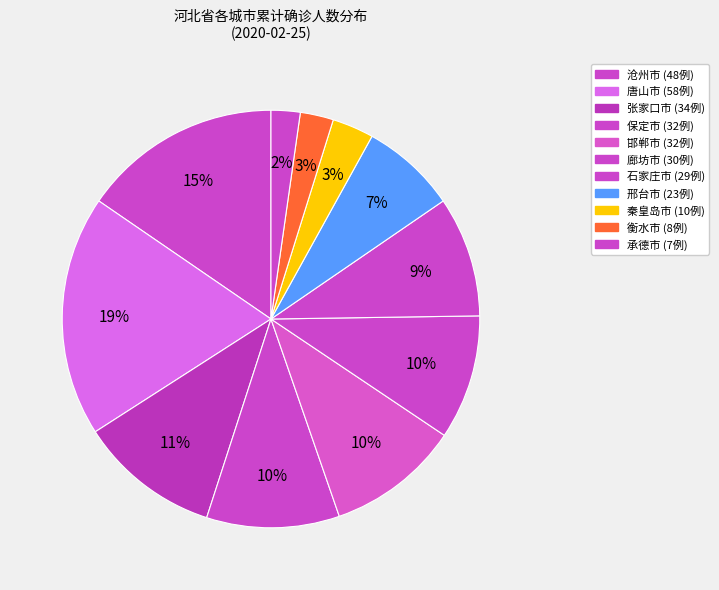

What is the largest slice in the pie chart?

唐山市